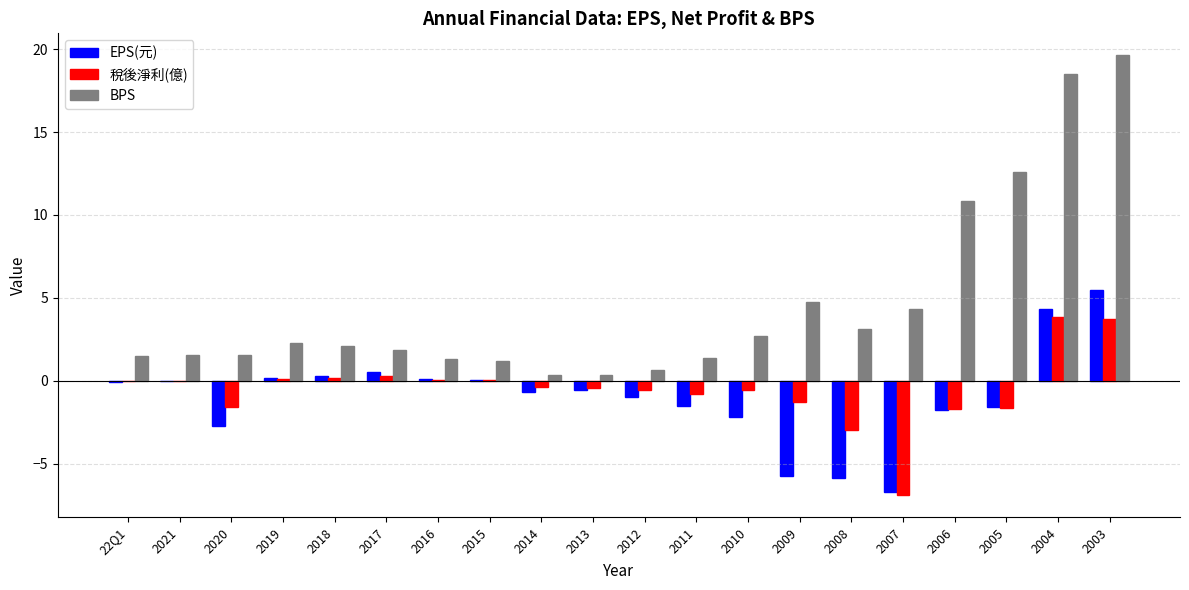

Read the EPS(元) value at 2008.

-5.9